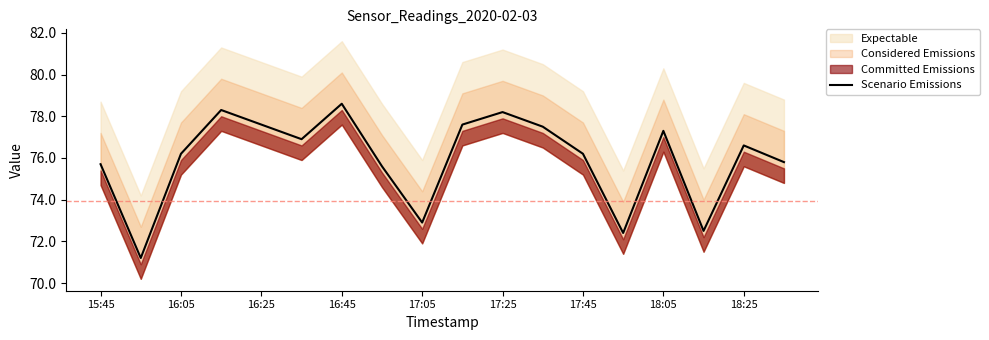

True or false: Scenario Emissions has a value of 76.2 at 17:45.

True